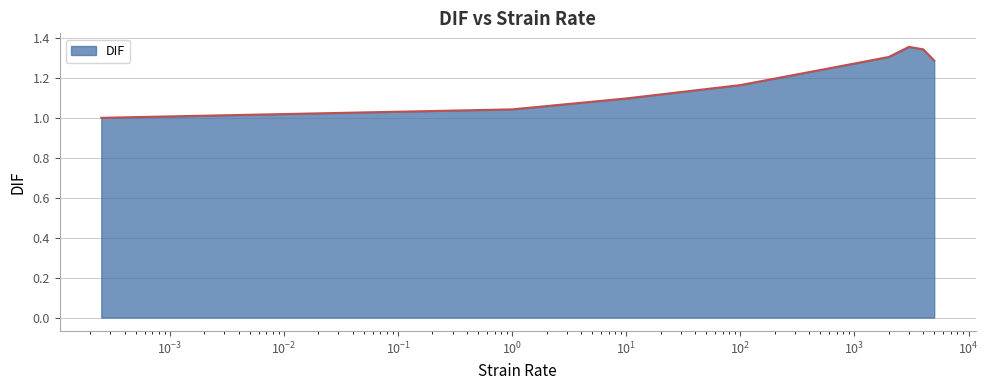

What is the difference between the maximum and minimum values?

0.4